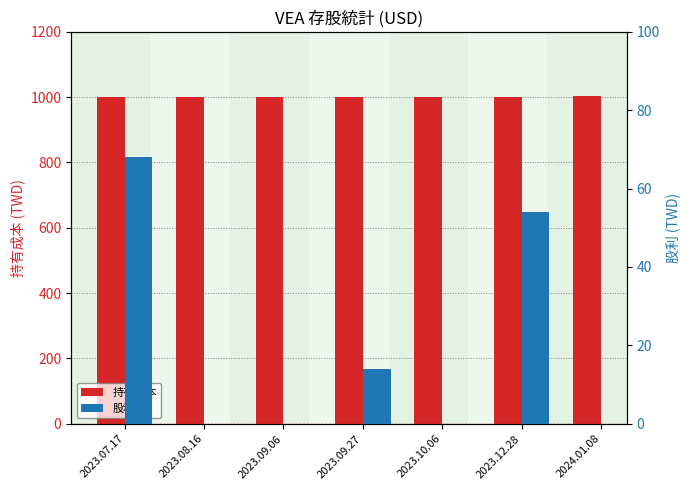

Reading left to right, extract all data points from this chart.

持有成本: 2023.07.17=1000	2023.08.16=1000	2023.09.06=1000	2023.09.27=1000	2023.10.06=1000	2023.12.28=1000	2024.01.08=1003
股利: 2023.07.17=68	2023.08.16=0	2023.09.06=0	2023.09.27=14	2023.10.06=0	2023.12.28=54	2024.01.08=0